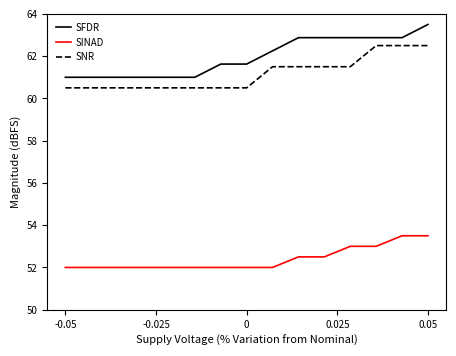

Which series has the largest total across all categories?

SFDR